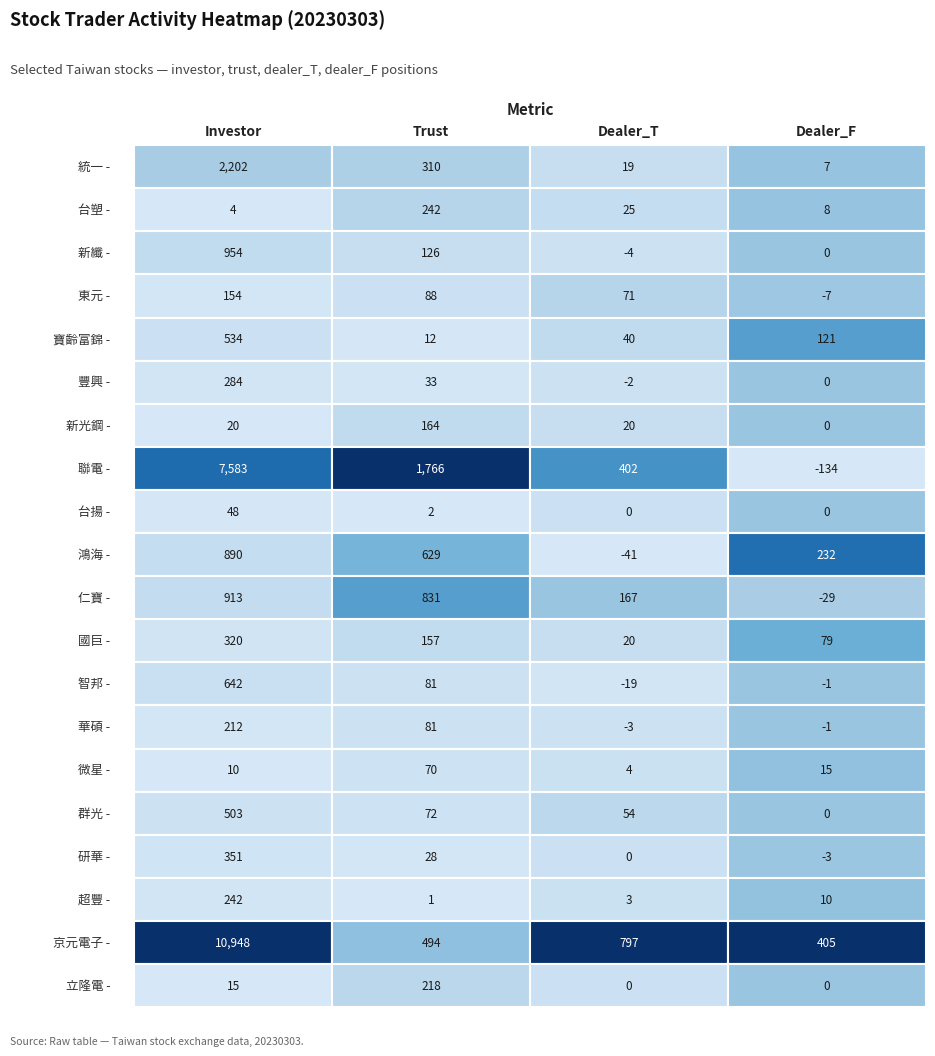

The 台塑 series shows 2 at dealer_F. True or false?

False